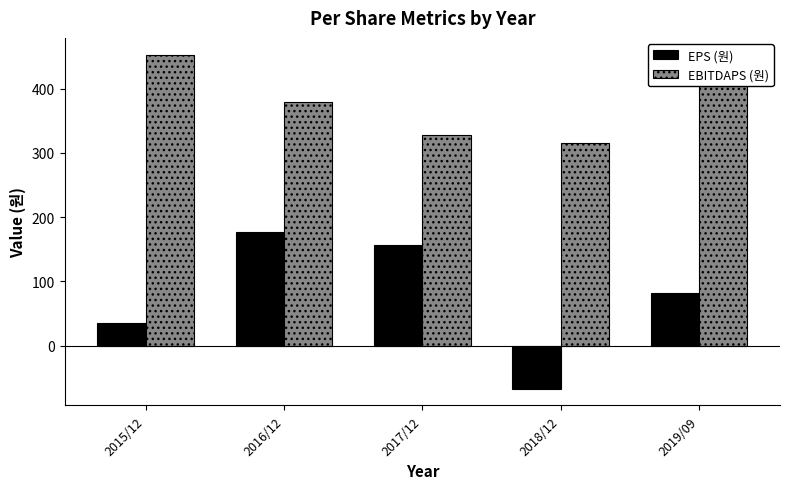

What is the lowest value of the EBITDAPS (원) series?

316